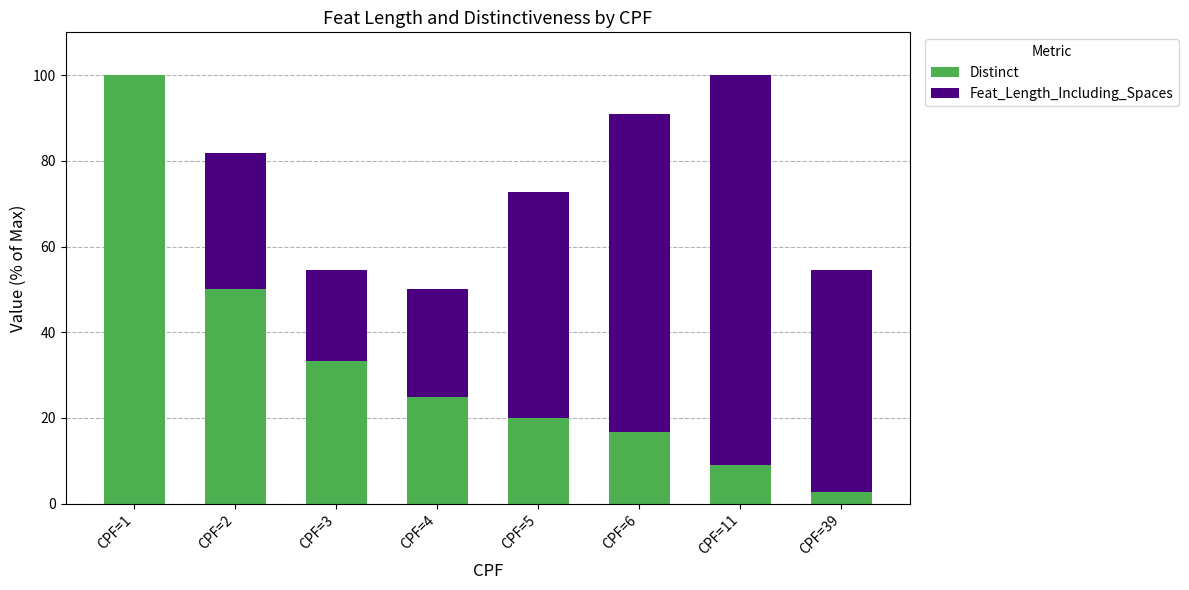

What are all the series names shown in the legend?

Distinct, Feat_Length_Including_Spaces